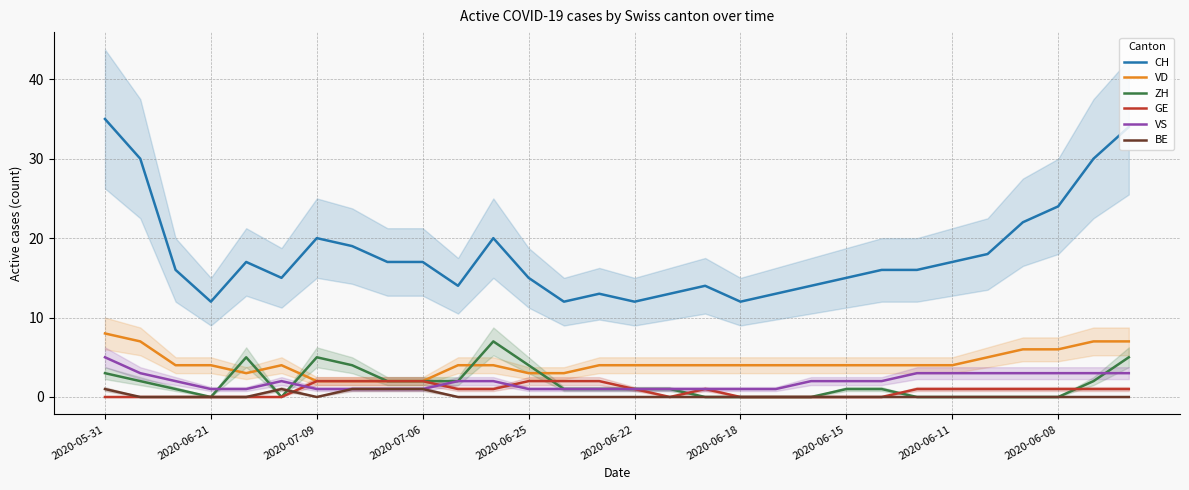

Which series ends up on top after the final intersection of VD and ZH?

VD